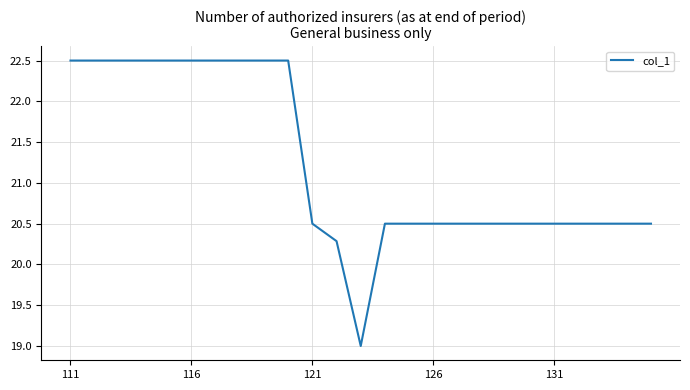

What is the difference between the maximum and minimum values?

3.5